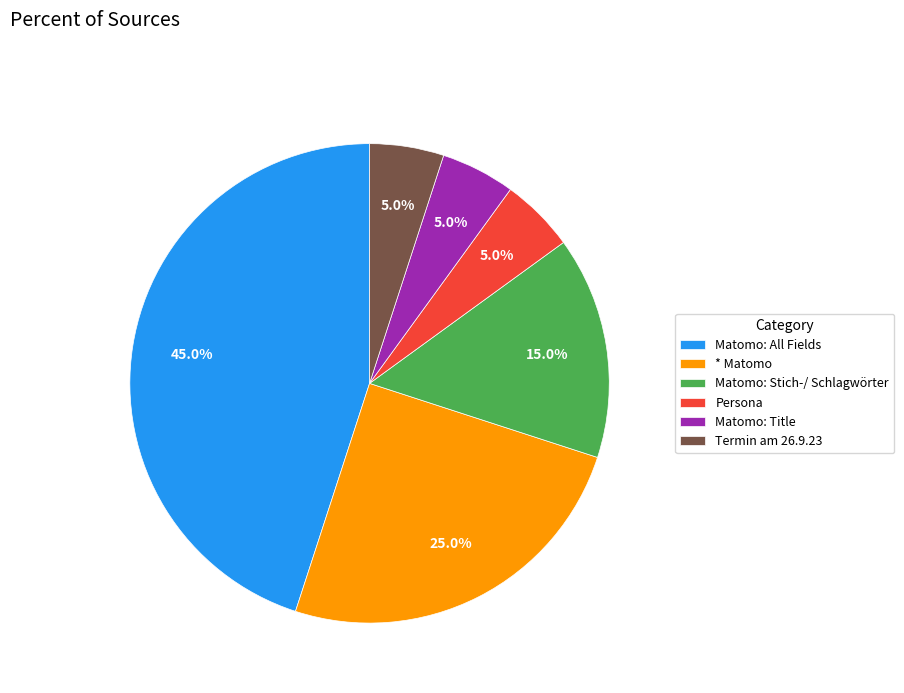

What is the largest slice in the pie chart?

Matomo: All Fields